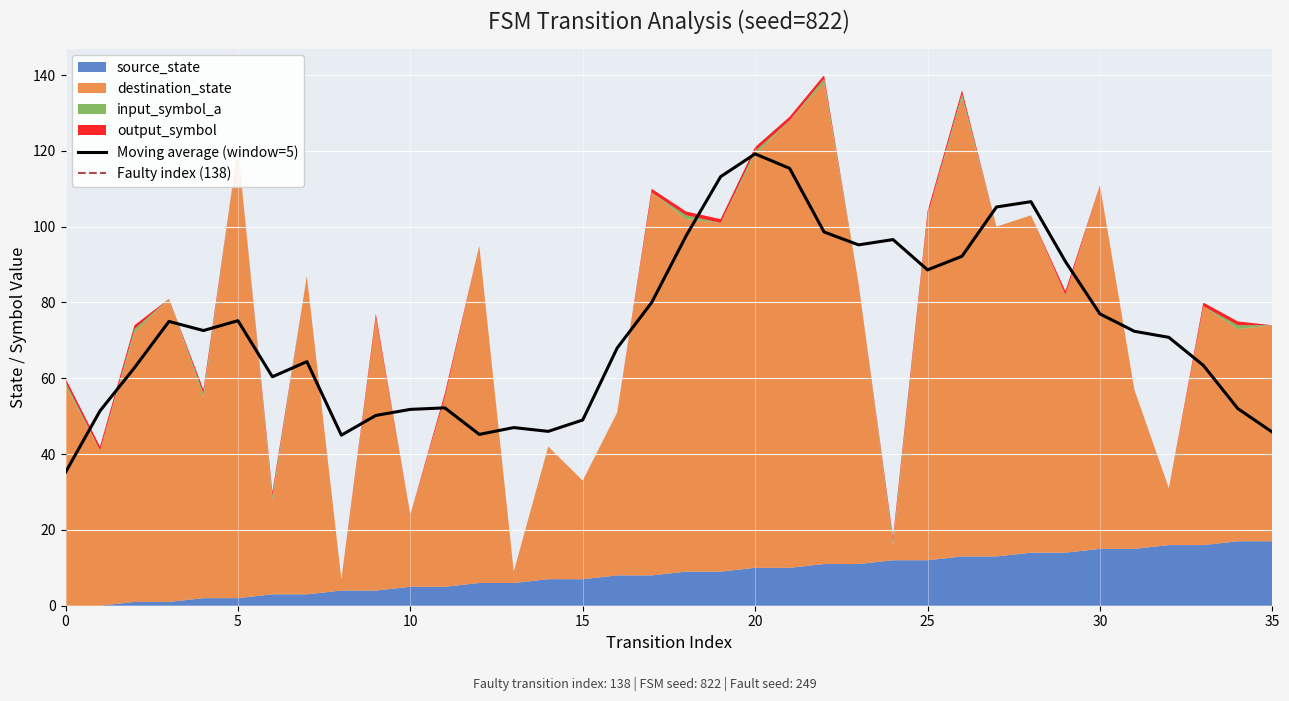

How many interior local peaks does the output_symbol series have?

5